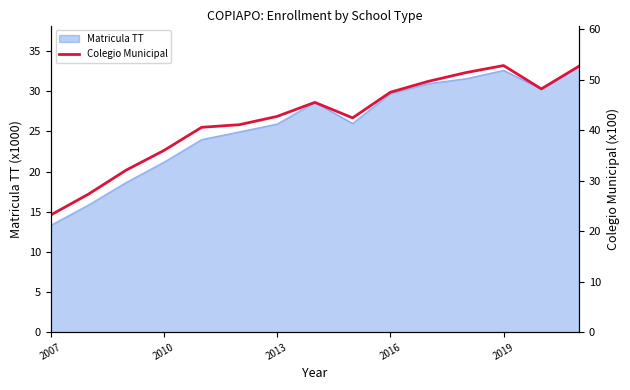

True or false: there are more than 0 points higher than both neighbors.

True